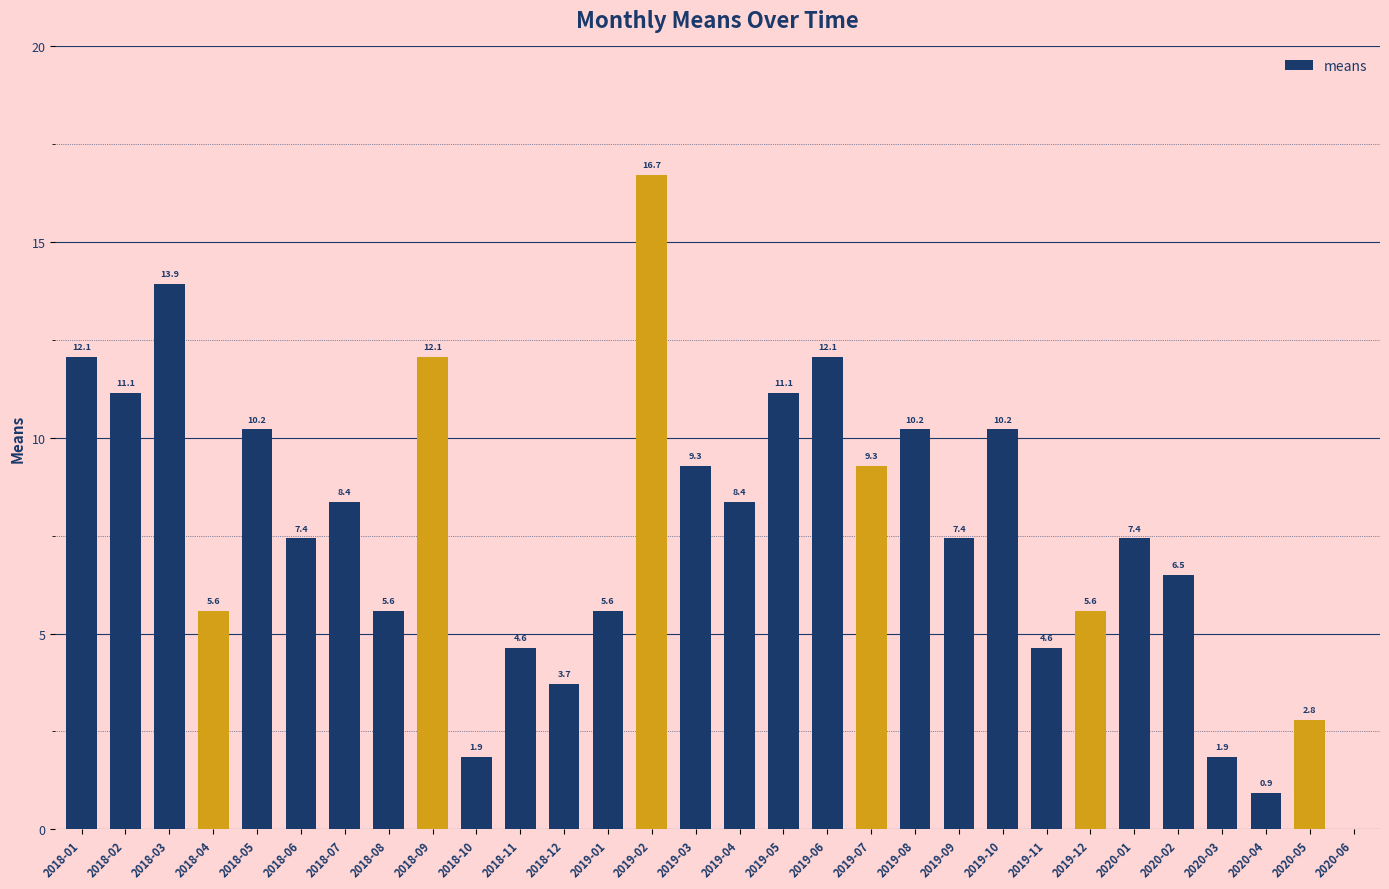

True or false: the data shows 1.2 at 2020-03.

False